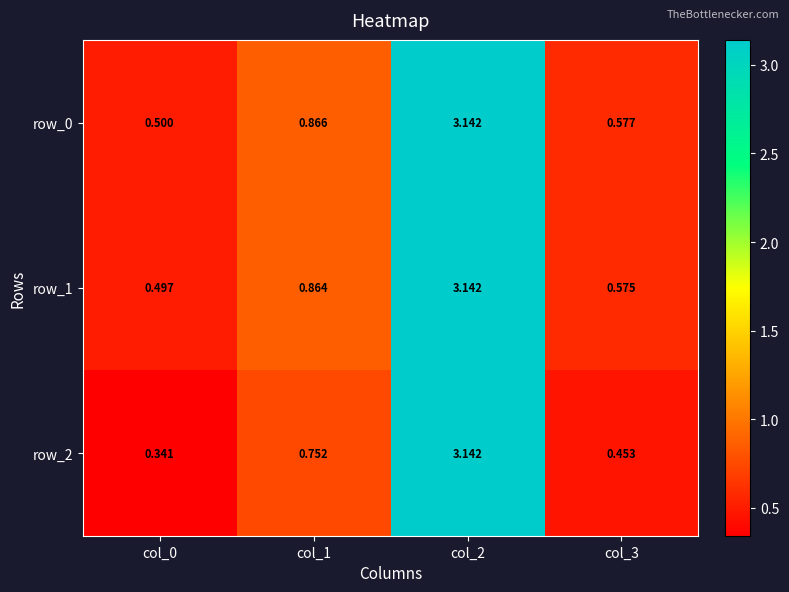

At col_3, list the series in order from smallest to largest.

row_2, row_1, row_0